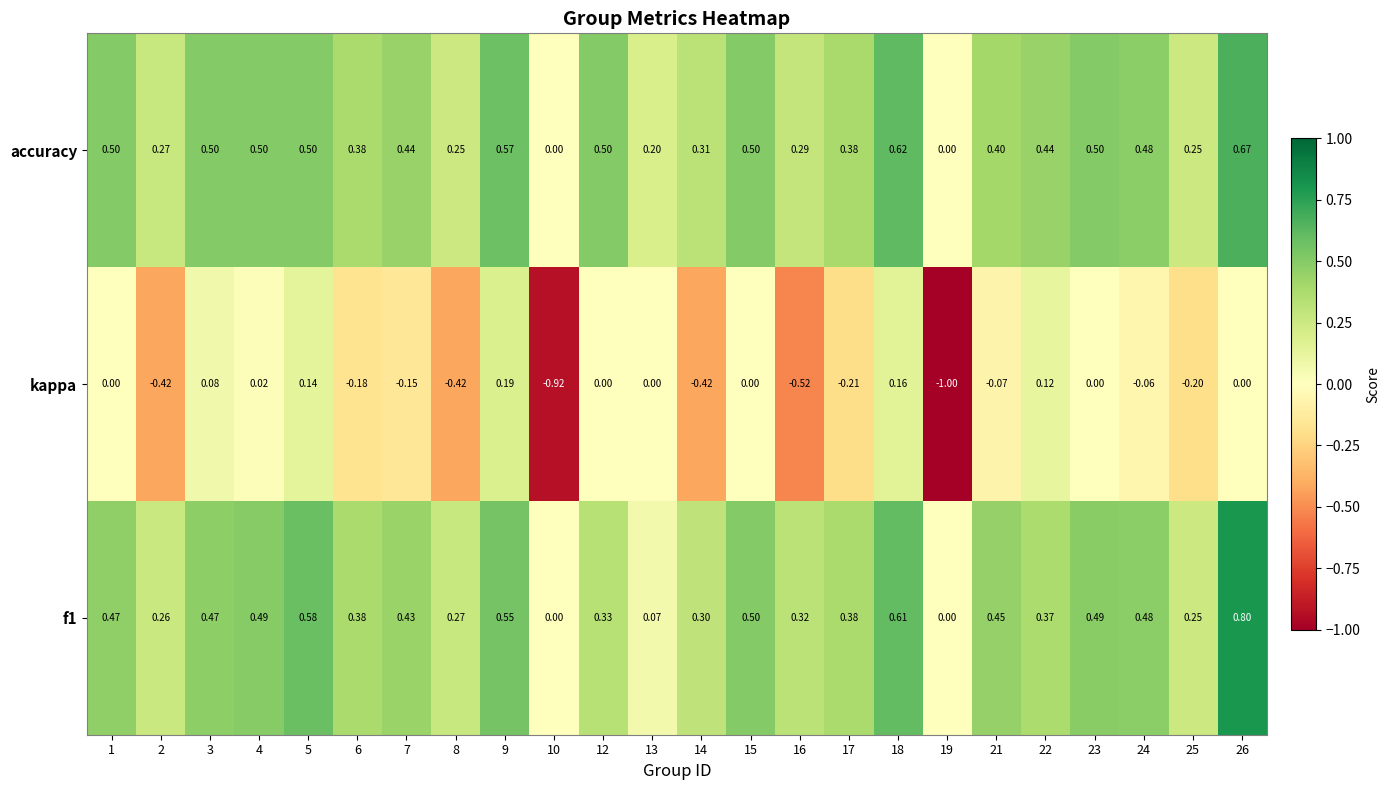

Which series has the largest range (max minus min)?

kappa